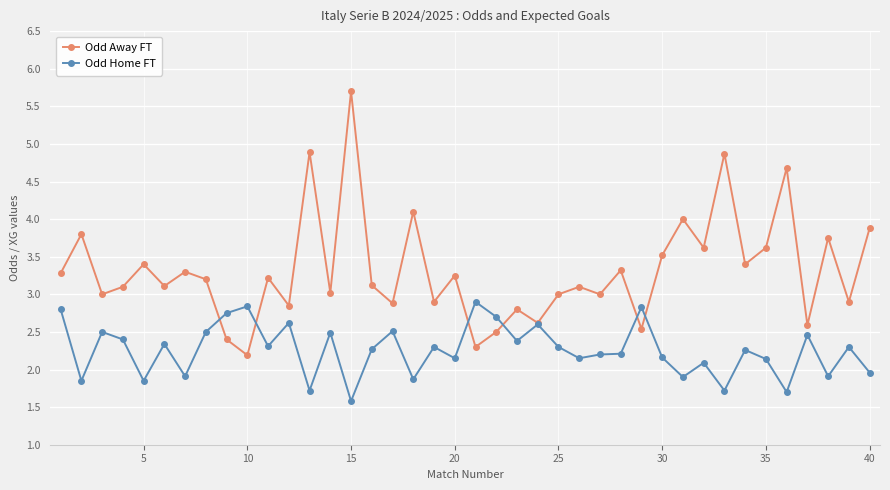

True or false: Odd Home FT has more than 1 points higher than both neighbors.

True